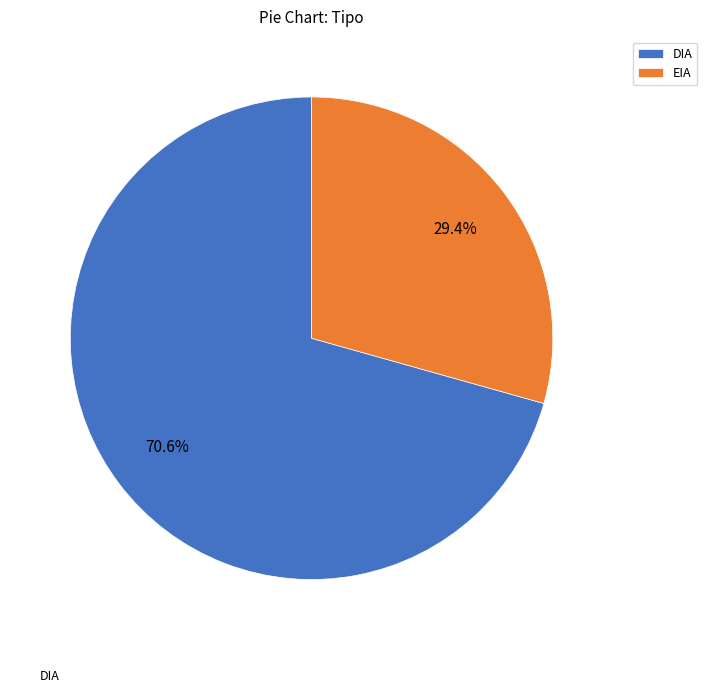

Rank the categories by value from lowest to highest.

EIA, DIA